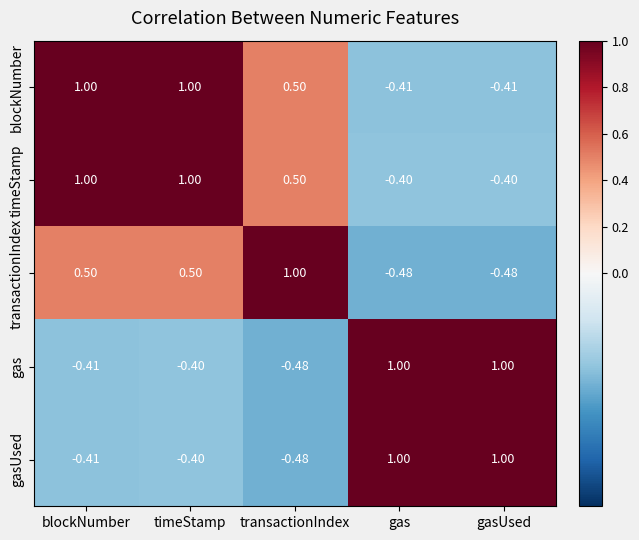

At which category is the sum across all series the highest?

timeStamp